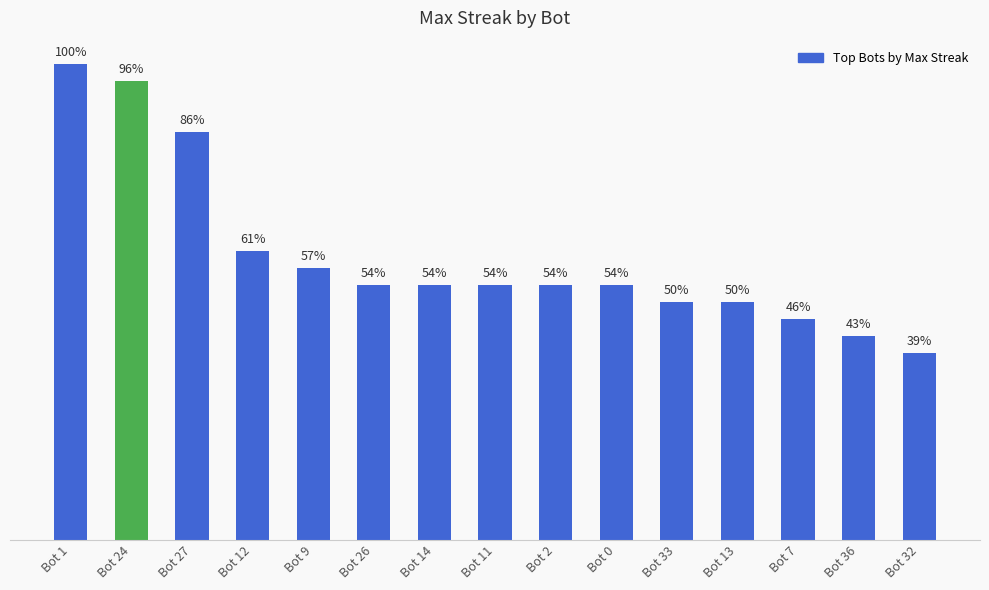

The chart shows a value of 3 at Bot 32. True or false?

False